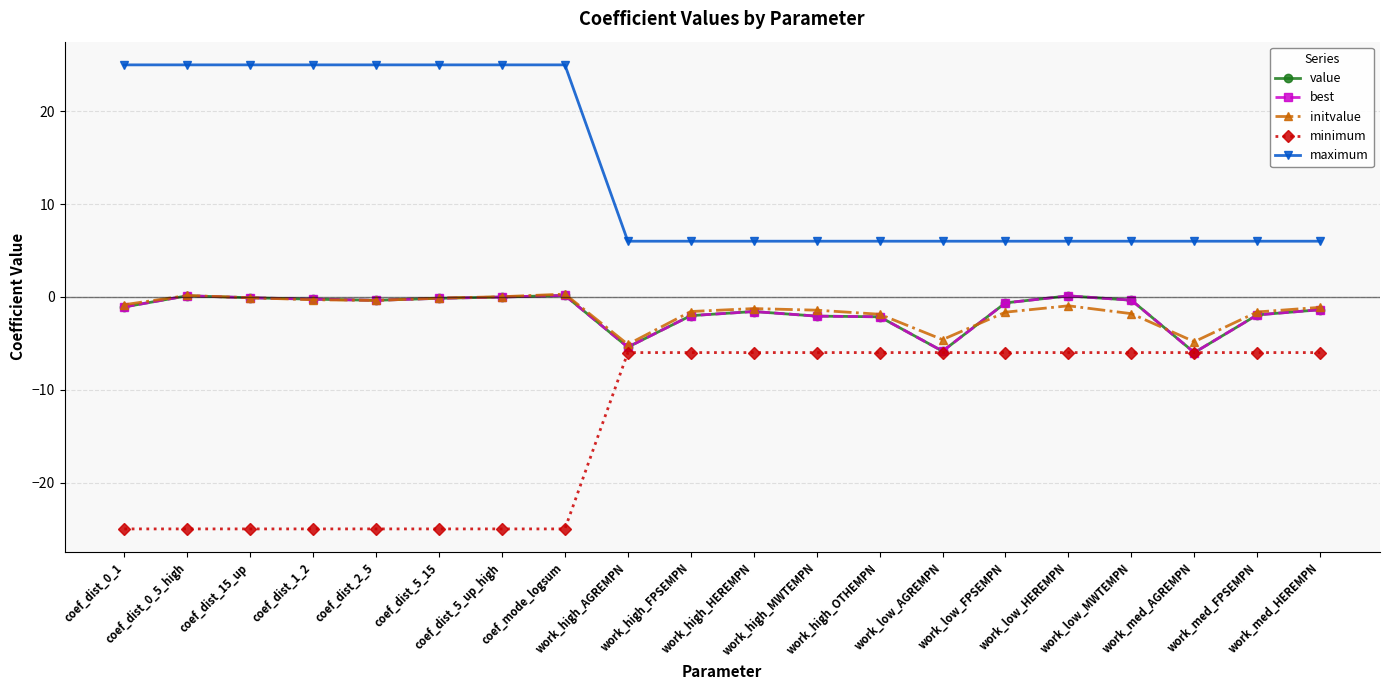

Rank the series at coef_dist_2_5 from highest to lowest value.

maximum, value, best, initvalue, minimum